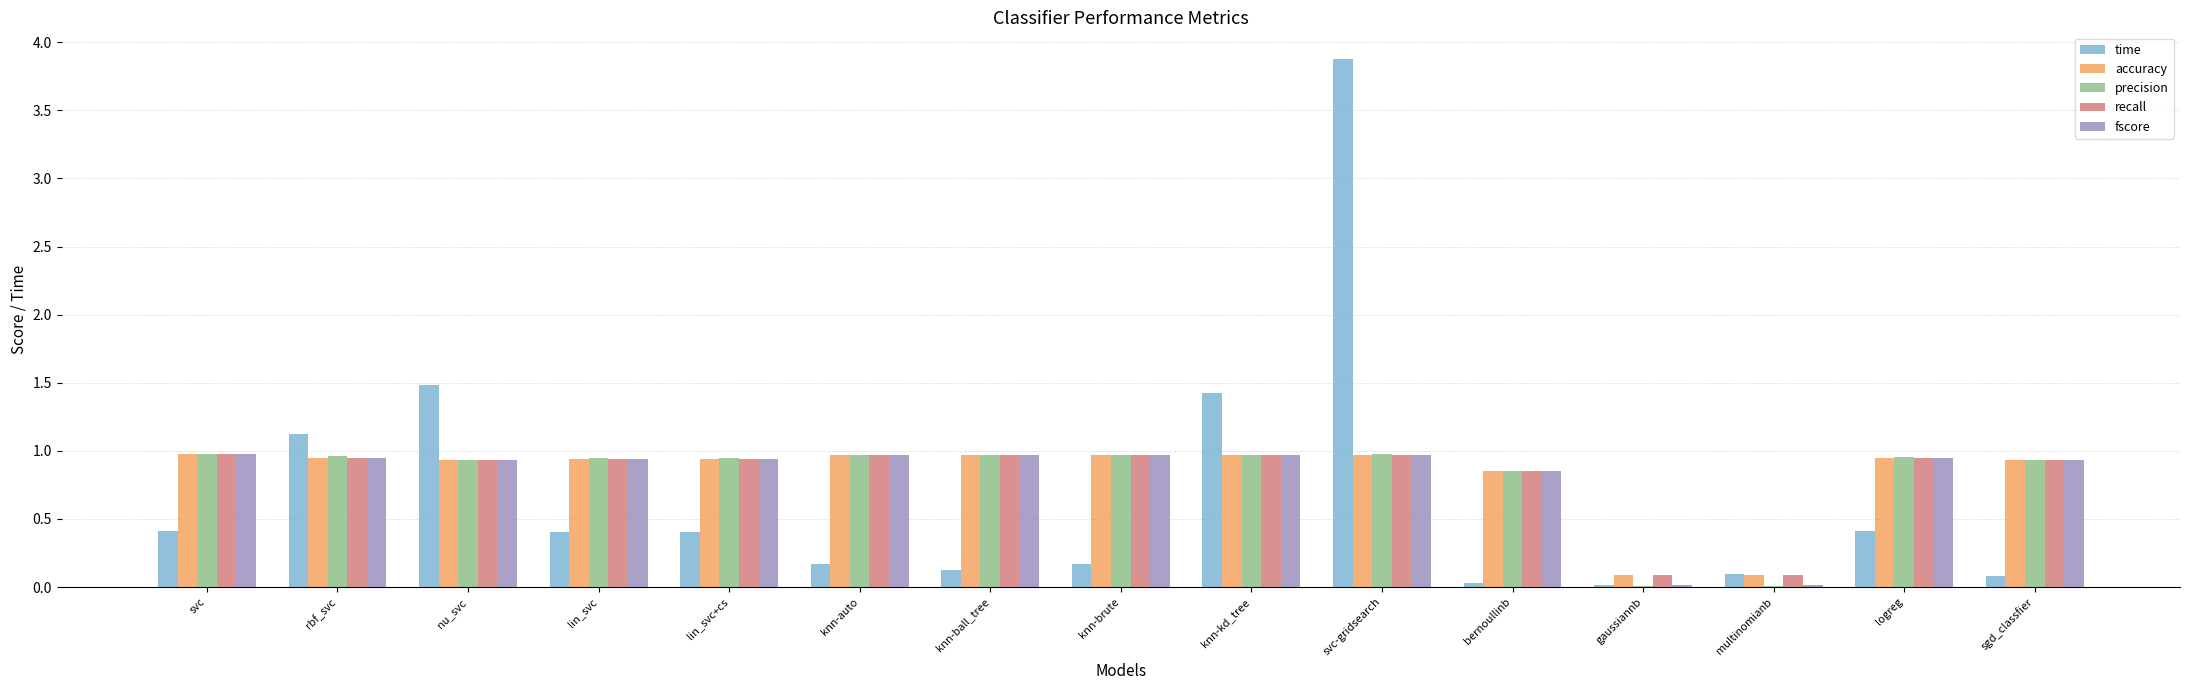

Is the value of precision at knn-kd_tree greater than the value of fscore at sgd_classfier?

Yes